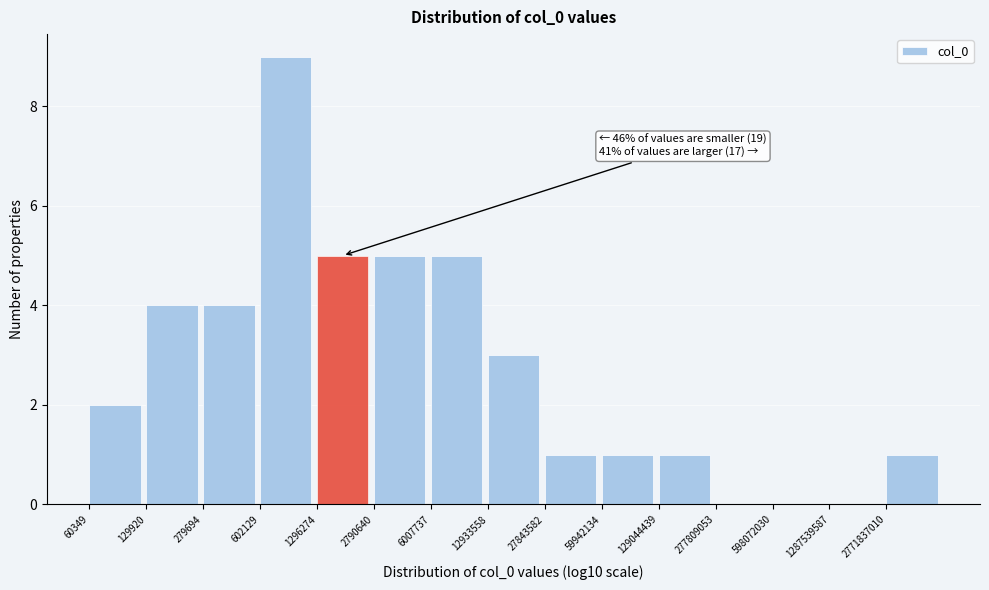

Reading right to left, extract all data points from this chart.

2771837010=1	1287539587=0	598072030=0	277809053=0	129044439=1	59942134=1	27843582=1	12933558=3	6007737=5	2790640=5	1296274=5	602129=9	279694=4	129920=4	60349=2